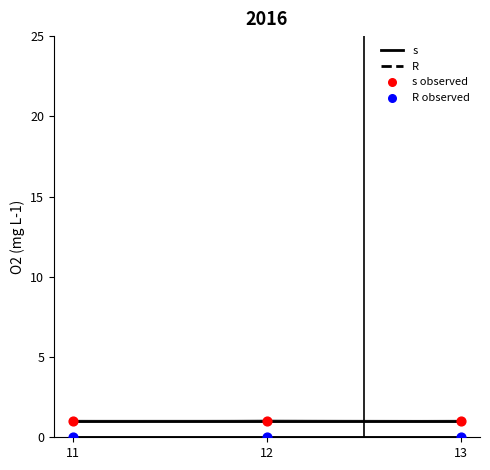

Which series has the largest Y range (max minus min)?

s